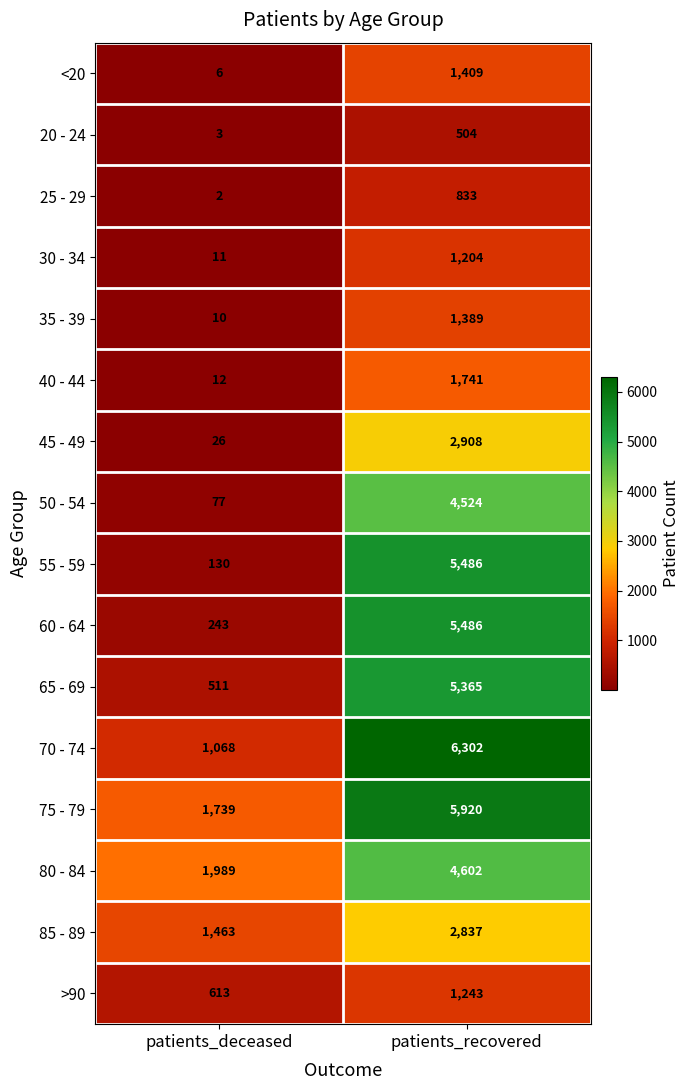

Rank the categories by 75 - 79 value from highest to lowest.

patients_recovered, patients_deceased